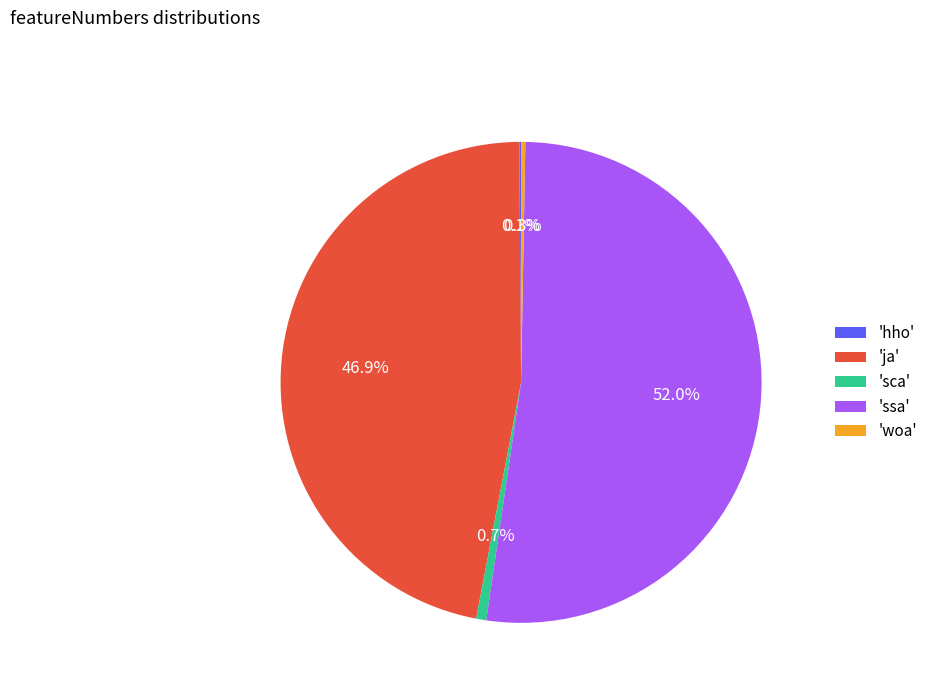

Do 'sca' and 'ssa' together represent more than half of the pie?

Yes